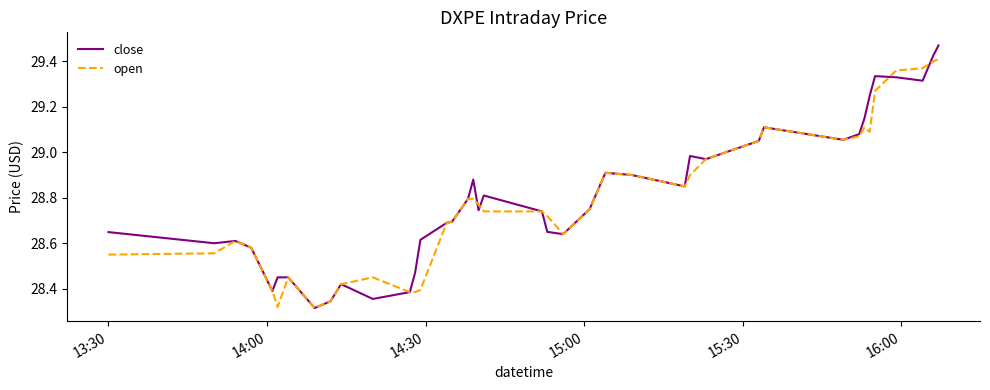

Which series has the widest spread of values?

close